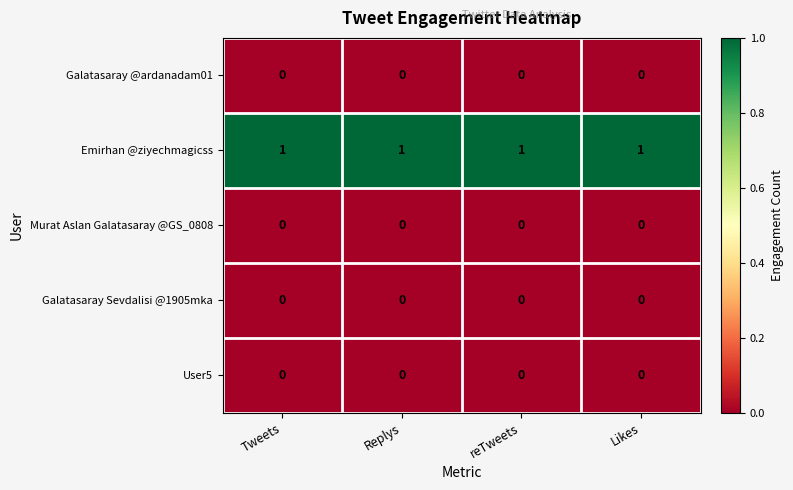

Is the value of User5 at Replys greater than the value of Emirhan @ziyechmagicss at Replys?

No